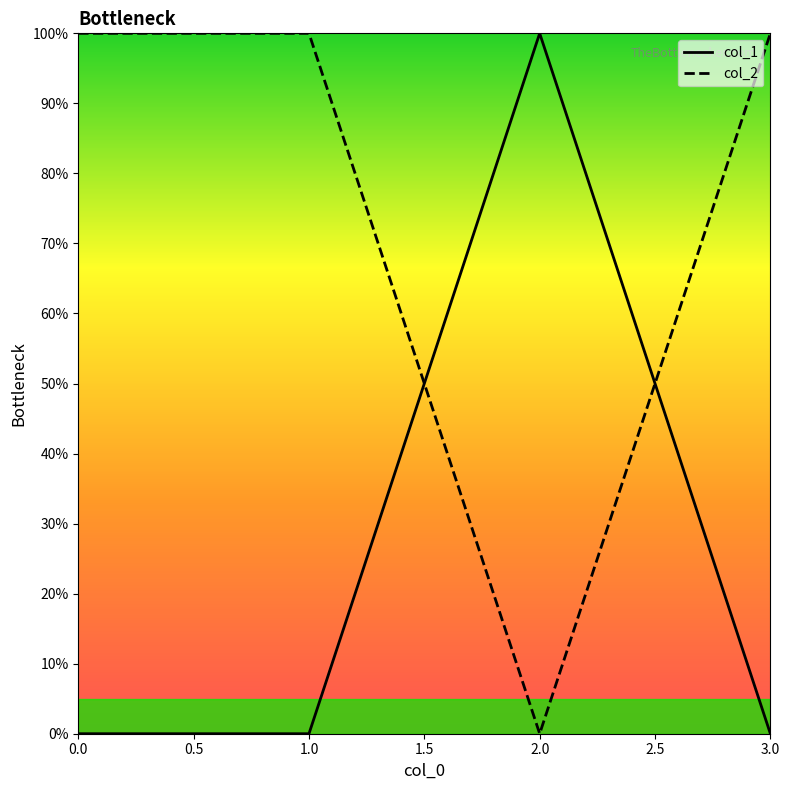

Reading left to right, what are all the values shown in this chart?

col_1: 0	0	100	0
col_2: 100	100	0	100